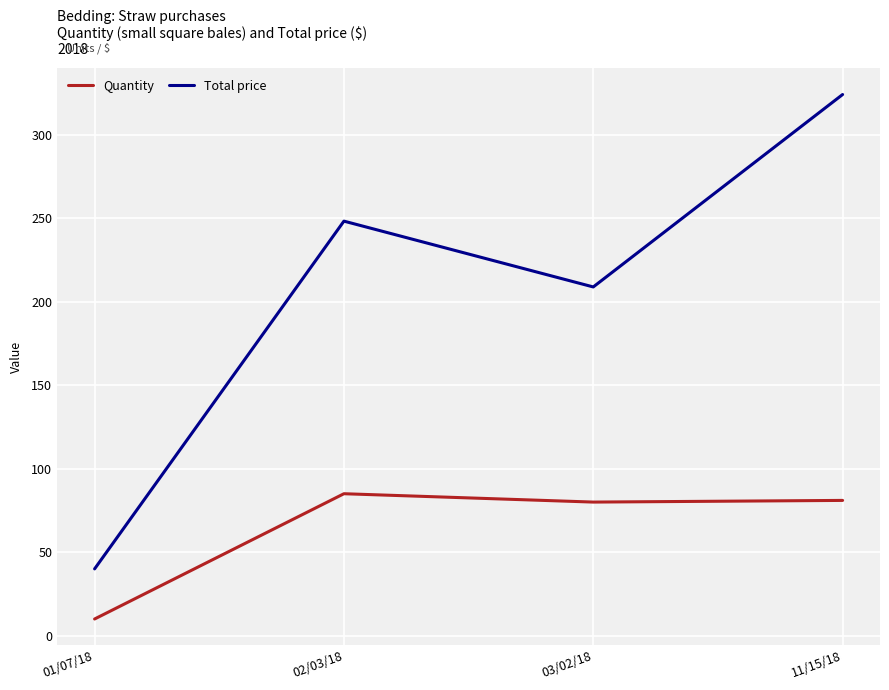

How many series are shown in this chart?

2